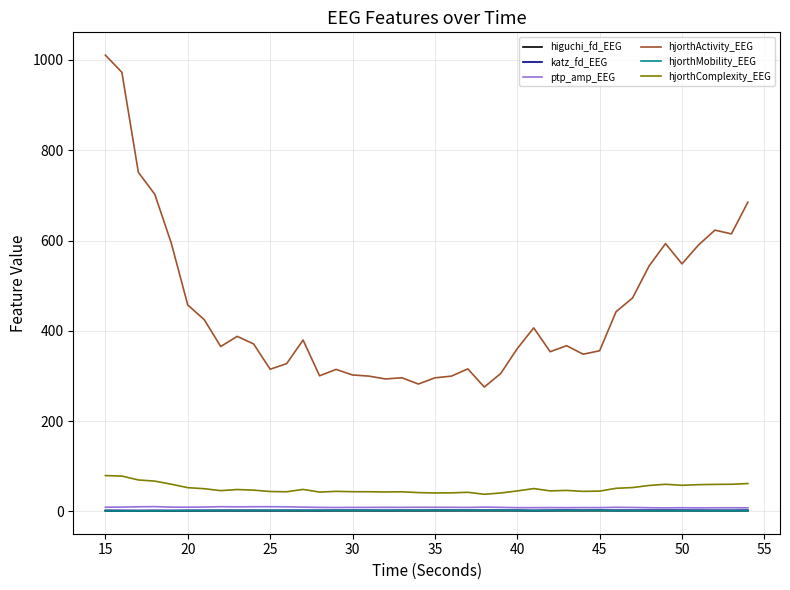

Which series has the widest spread of values?

hjorthActivity_EEG